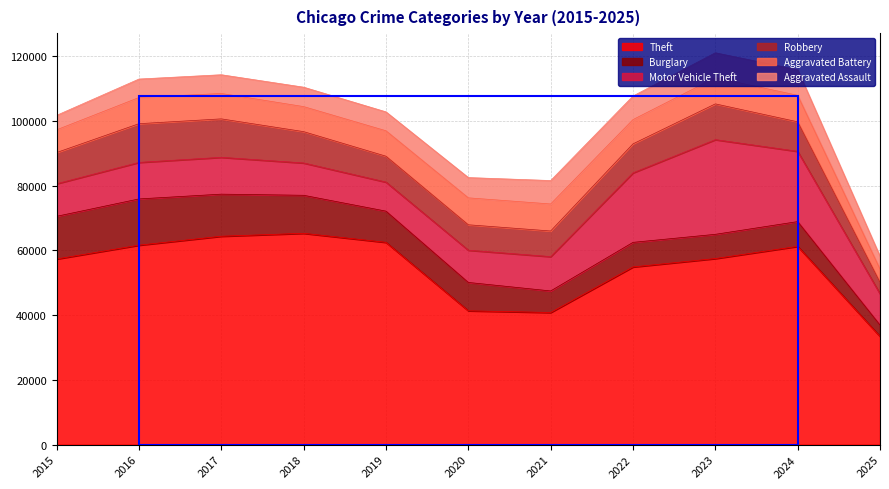

True or false: Motor Vehicle Theft has more than 0 points higher than both neighbors.

True